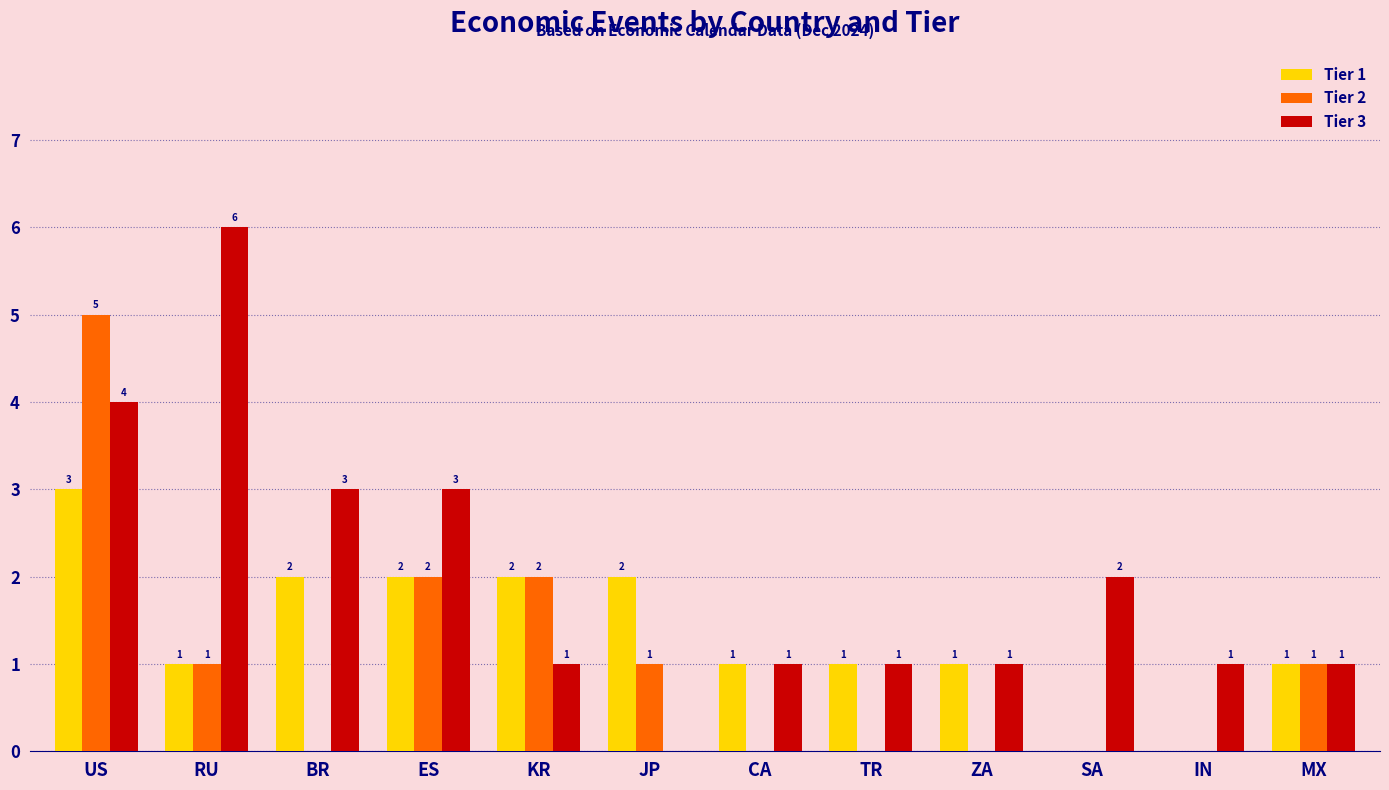

The value of Tier 1 at IN is 0. True or false?

True